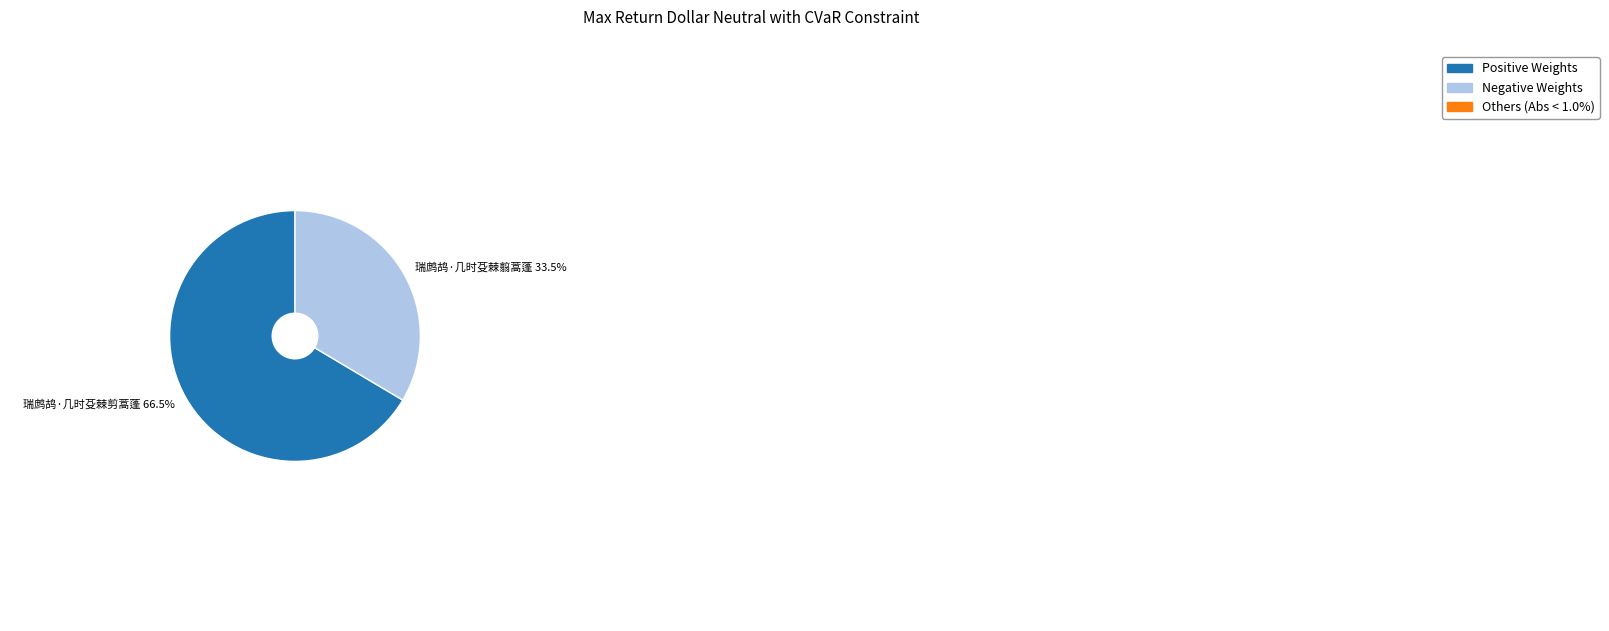

Which has a higher value, 瑞鹧鸪·几时芟棘剪蒿蓬 or 瑞鹧鸪·几时芟棘翦蒿蓬?

瑞鹧鸪·几时芟棘剪蒿蓬